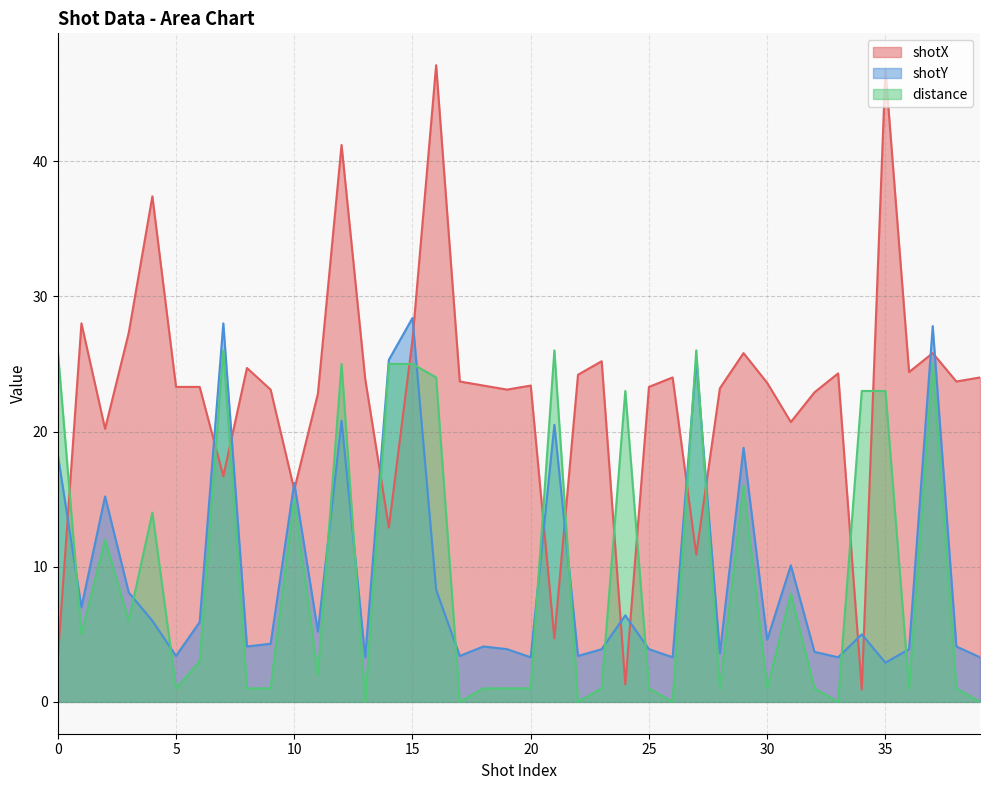

What is the difference between the highest and lowest values at 13?

23.9